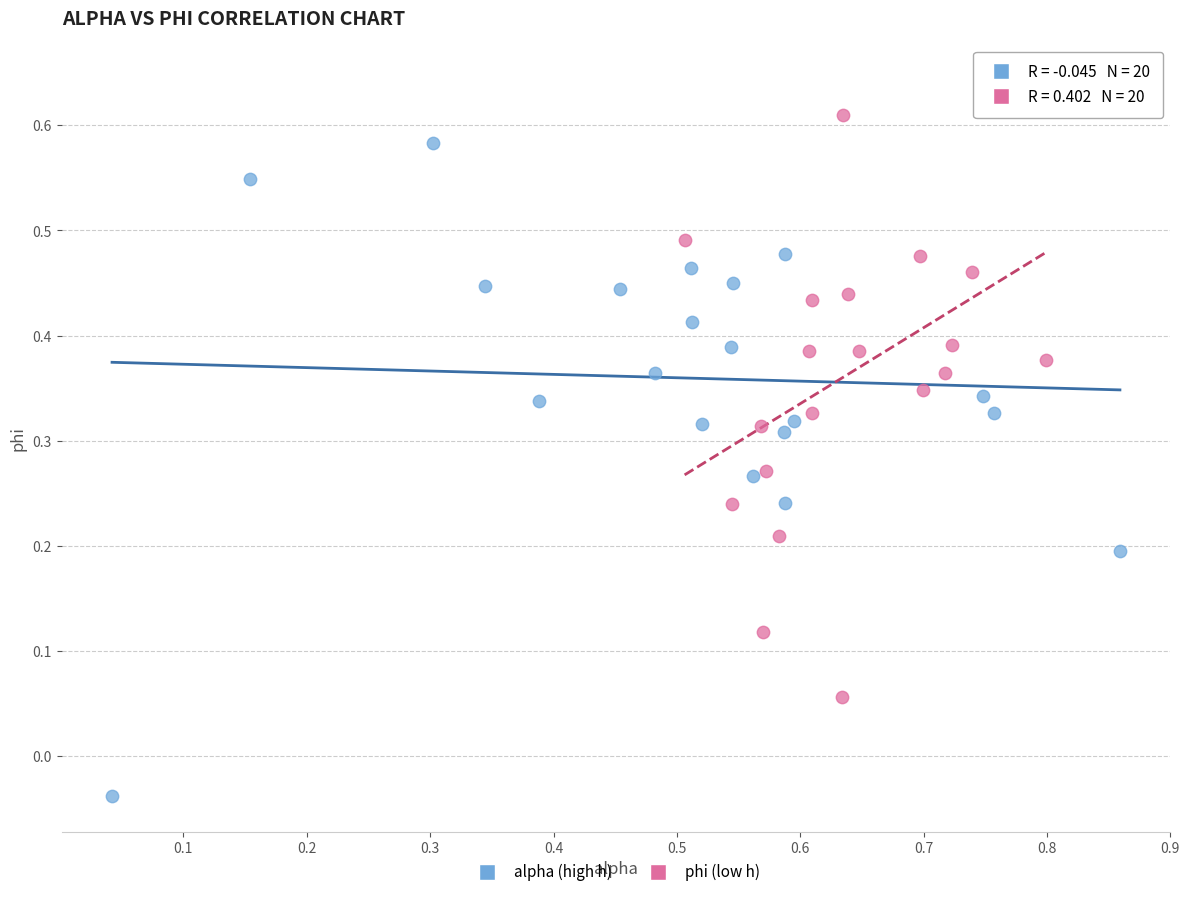

Which series reaches the maximum Y coordinate?

phi (low h)